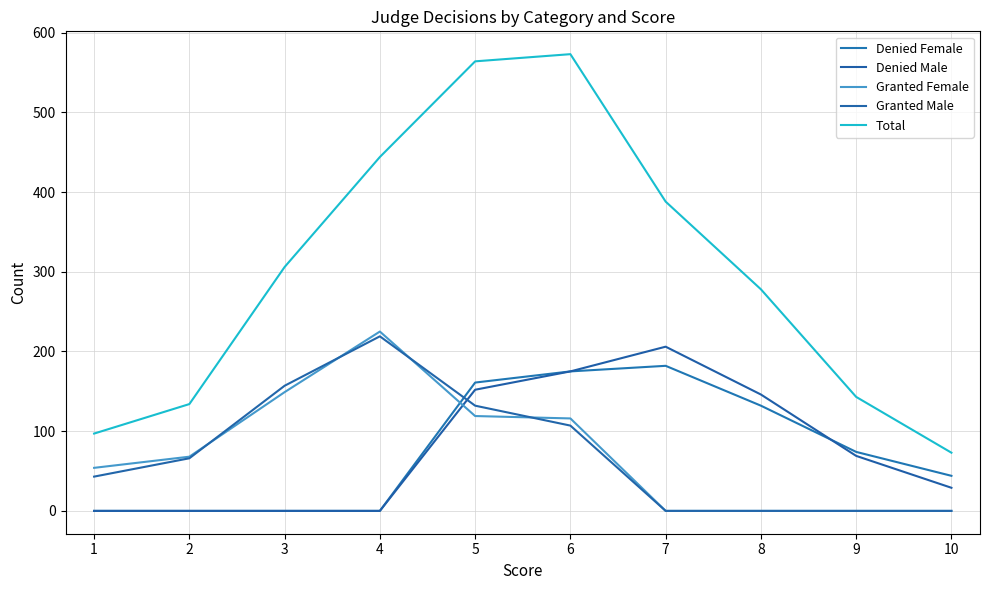

List the series in order of their peak value, highest first.

Total, Granted Female, Granted Male, Denied Male, Denied Female